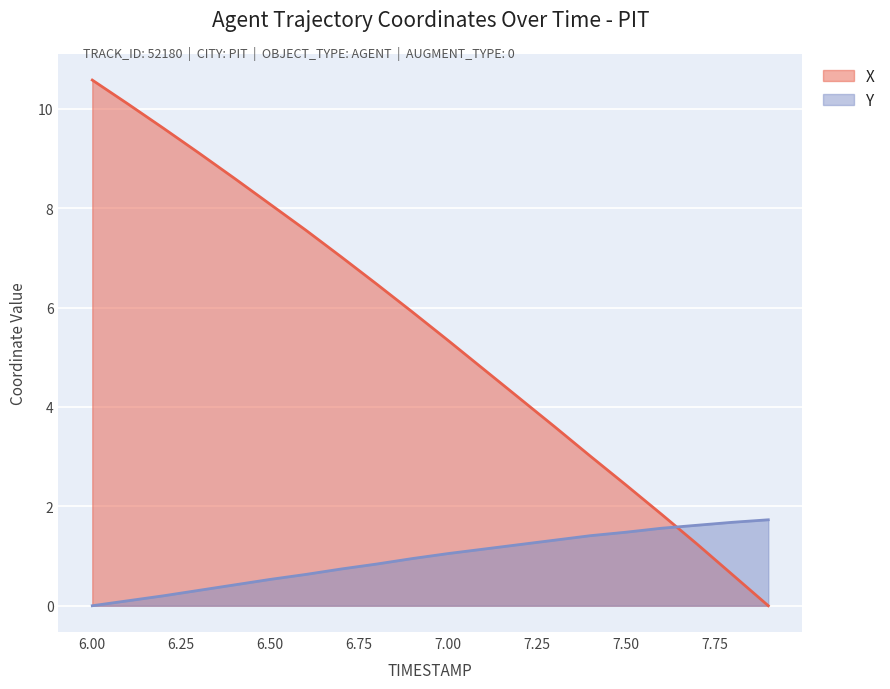

What is the label of the 11th point from the left?

7.0